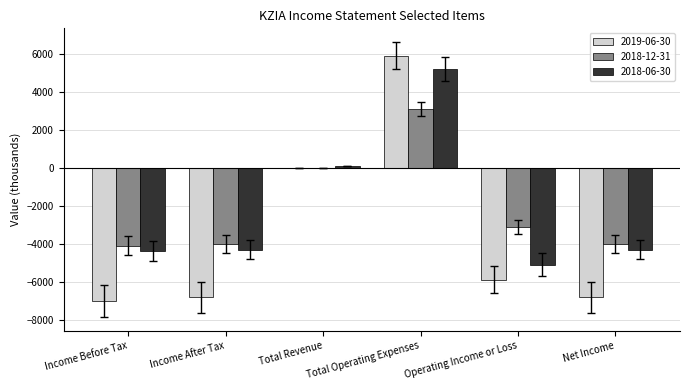

How many values in the 2019-06-30 series exceed -5900?

2